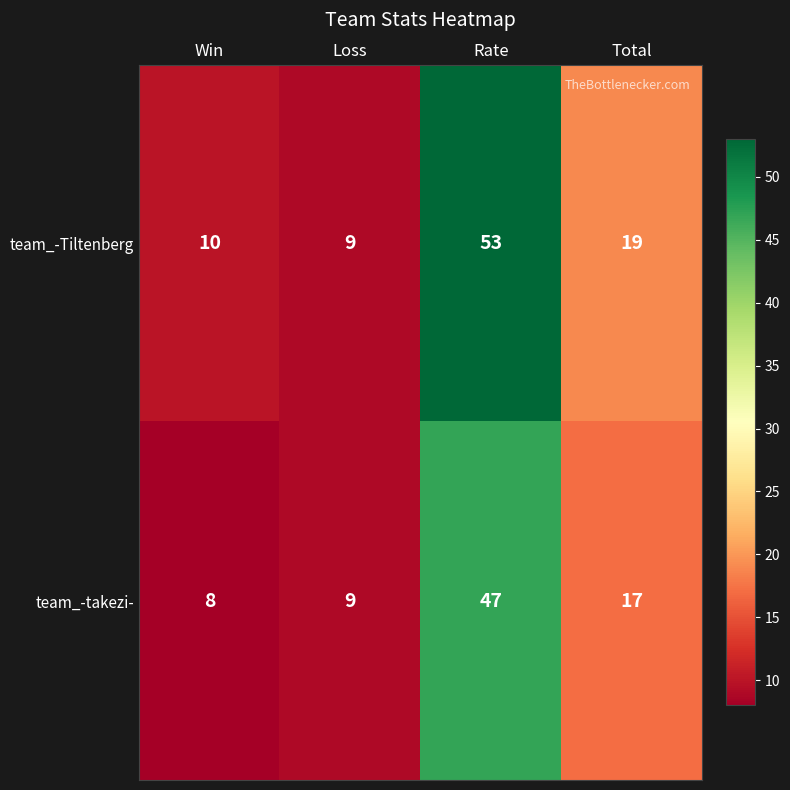

What is the sum of the team_-takezi- values at Rate and Loss?

56